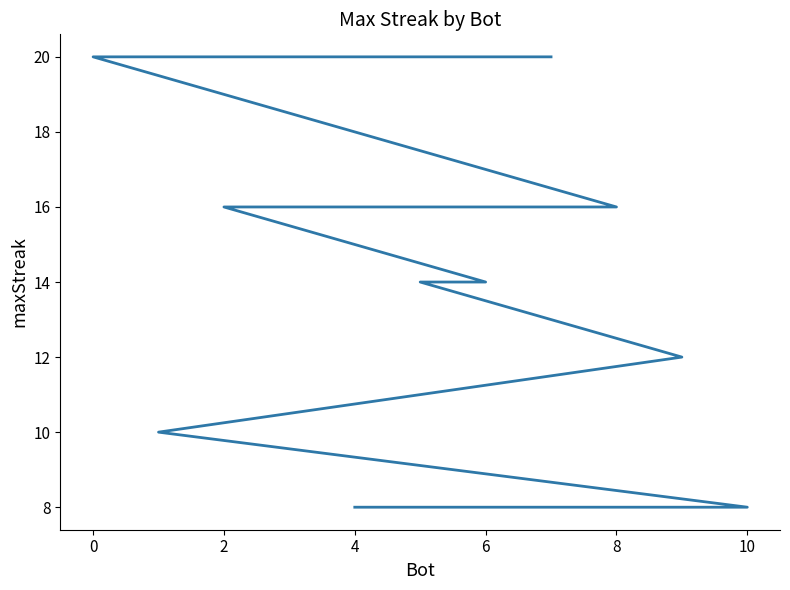

What is the label of the 4th point from the left?

4